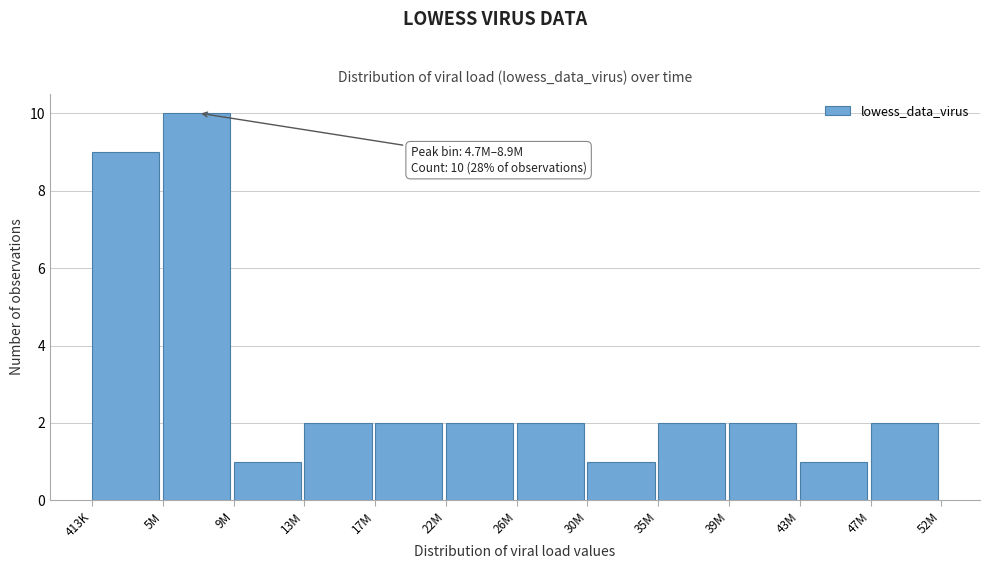

Reading left to right, list all the values displayed in this chart.

413K=9	5M=10	9M=1	13M=2	17M=2	22M=2	26M=2	30M=1	35M=2	39M=2	43M=1	47M=2